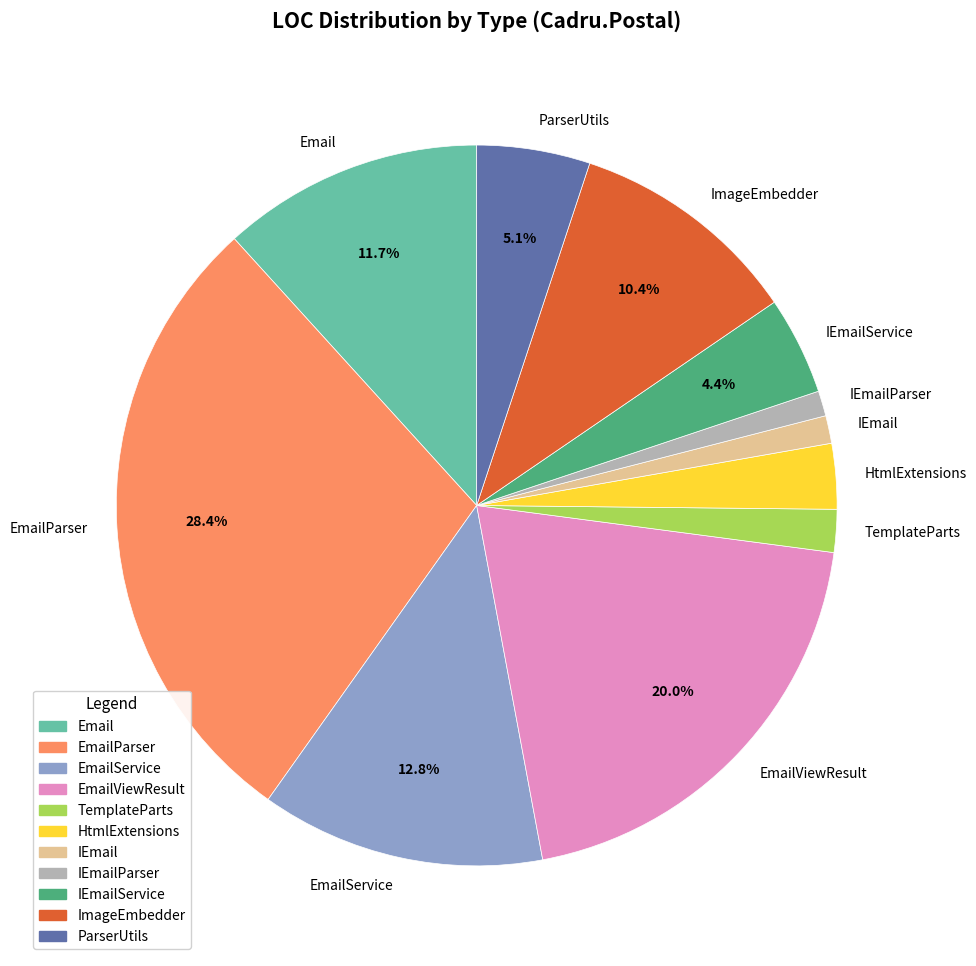

How many slices are in this pie chart?

11